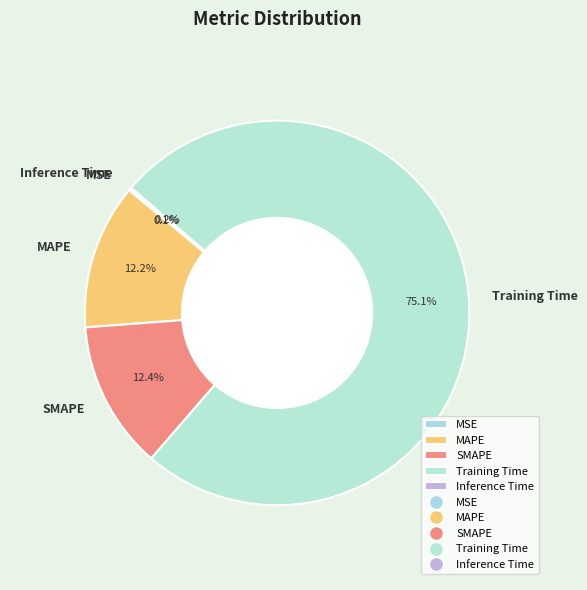

Which category has the biggest portion of the pie?

Training Time